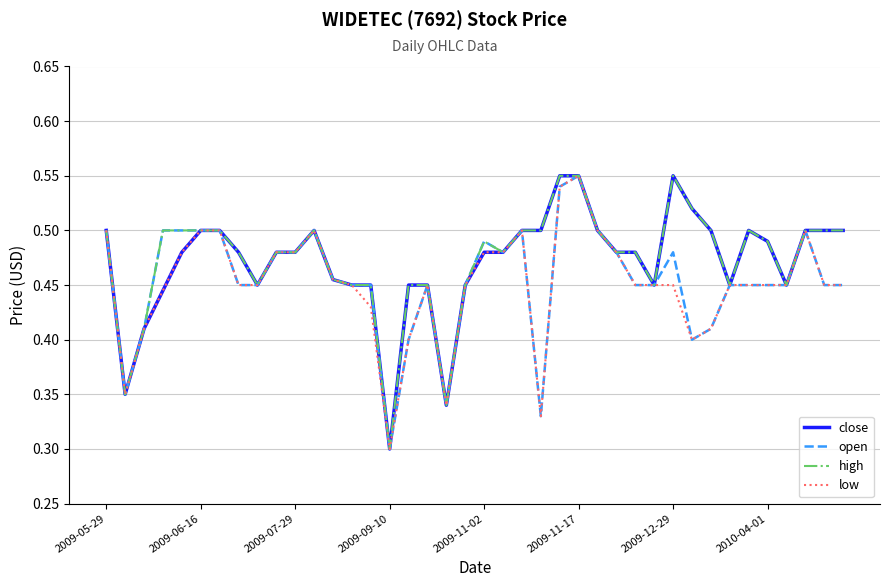

At how many categories does at least one series exceed 0?

40